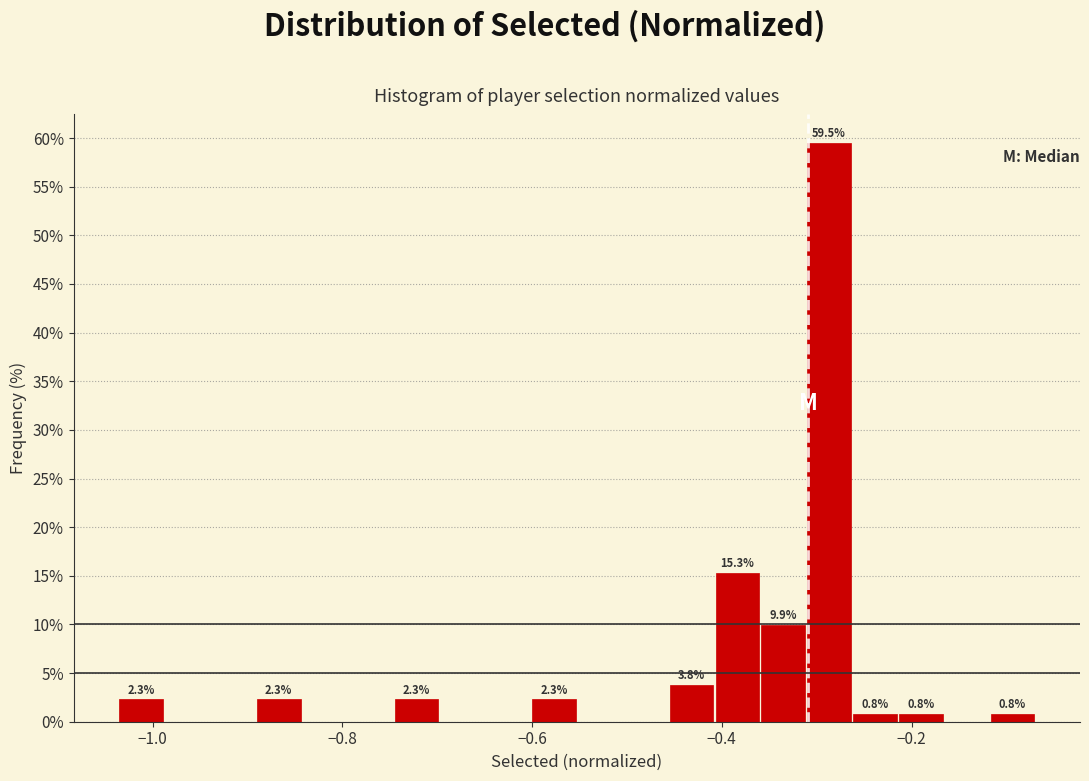

Around what value on the x-axis is the tallest bar? Give the approximate position of its centre, as read against the axis.

-0.28